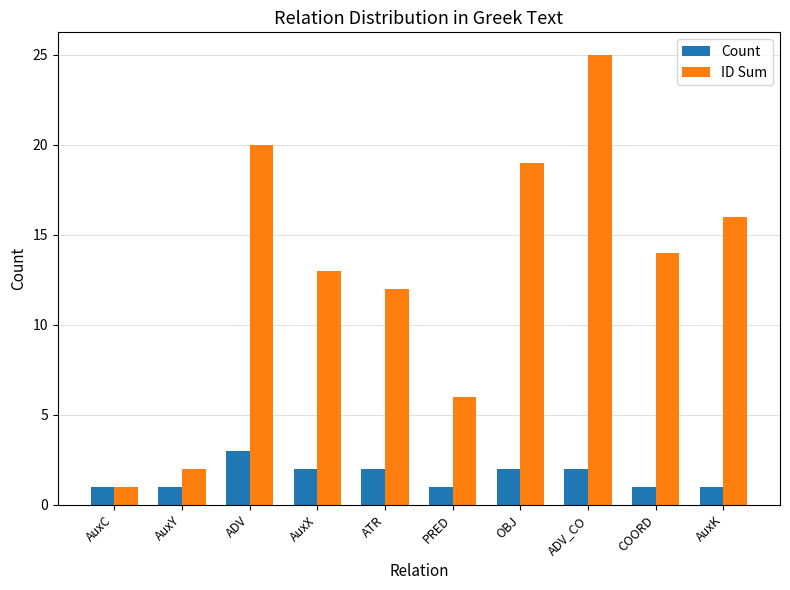

Rank the series at AuxX from lowest to highest value.

Count, ID Sum